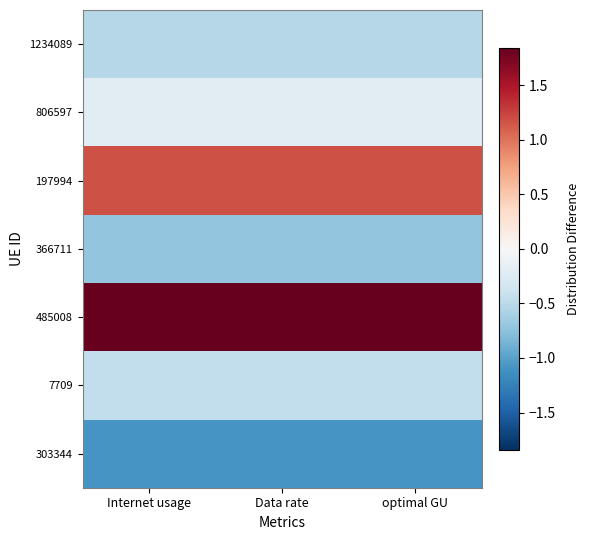

Which category has the lowest value across all series?

Internet usage